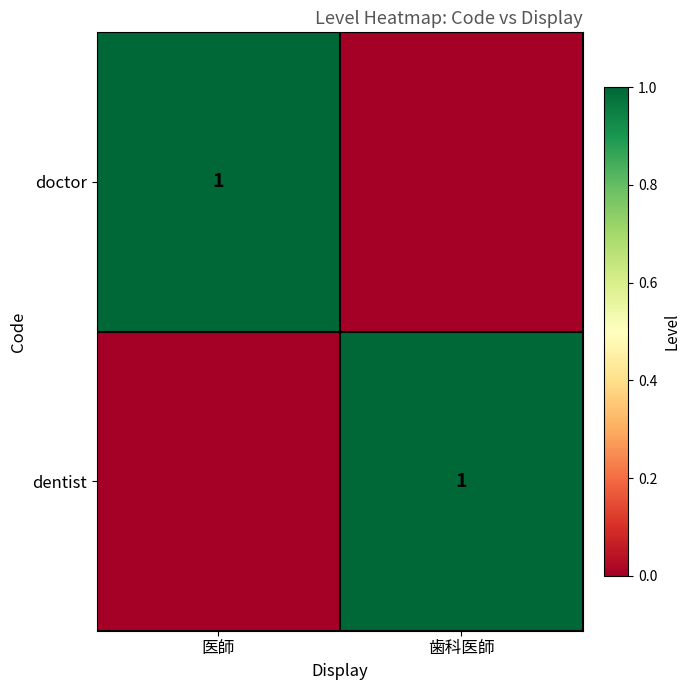

What is the spread (max minus min) of values at 医師?

1